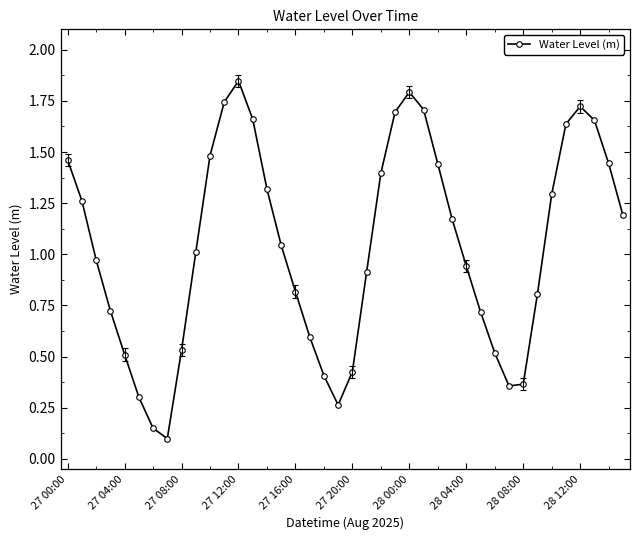

What is the sum of all values?

41.4